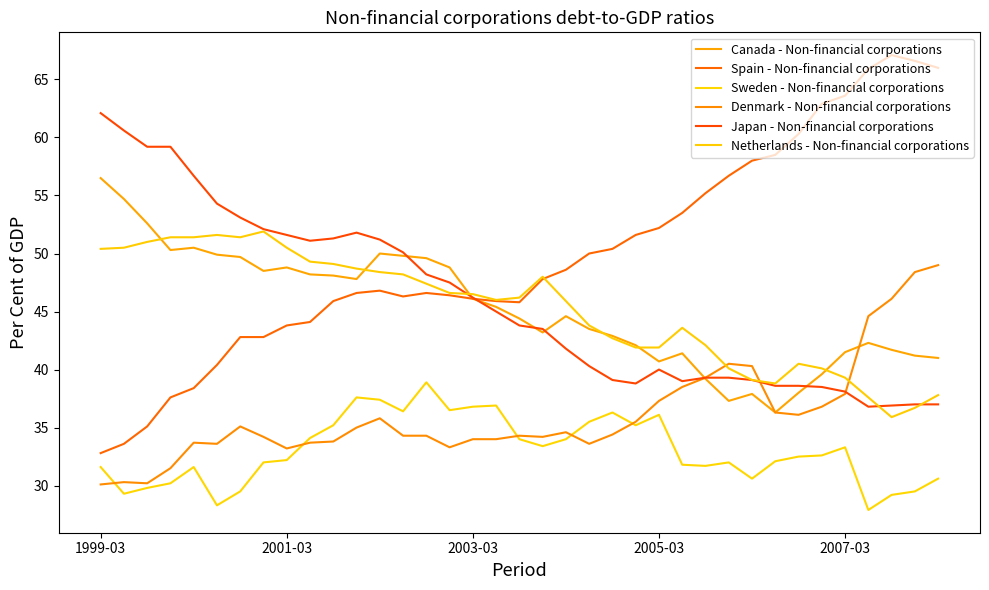

How many lines are shown in the chart?

6